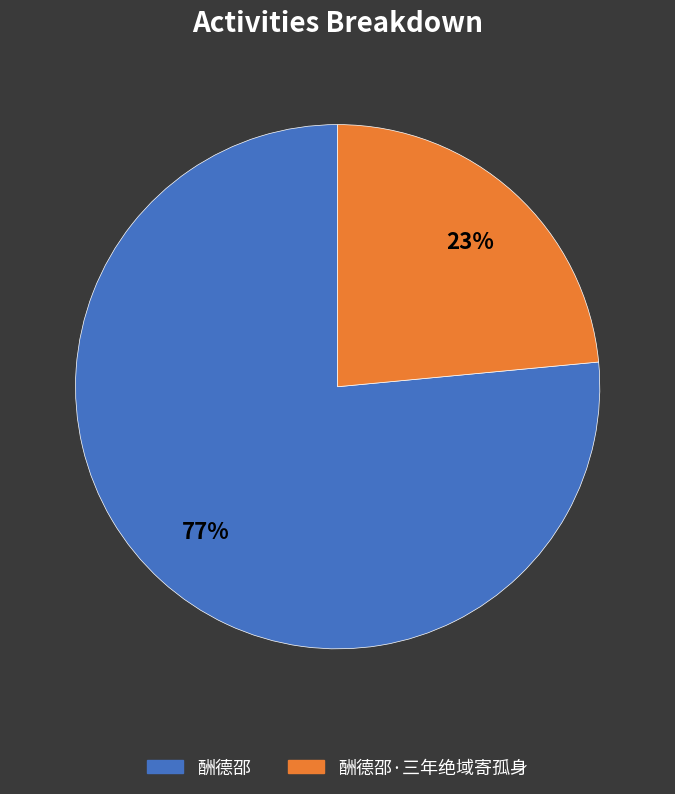

To the nearest percent, what is the average slice percentage?

50%